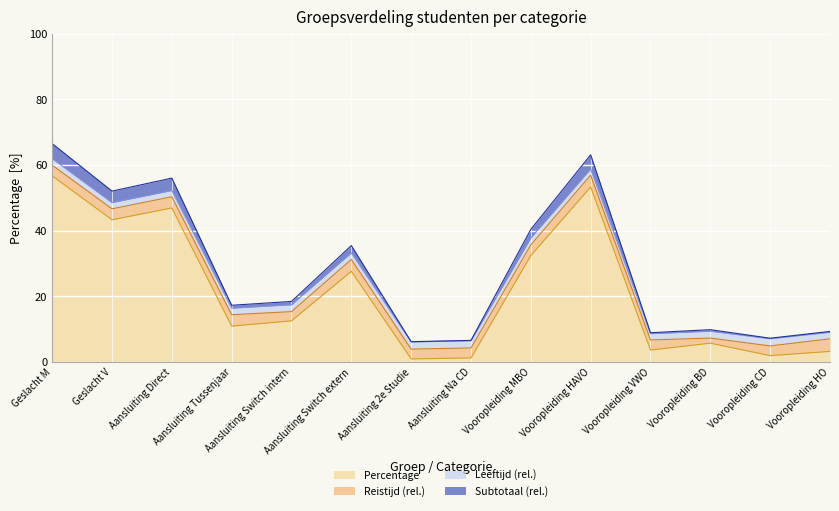

What is the sum of all Percentage values?

300.1